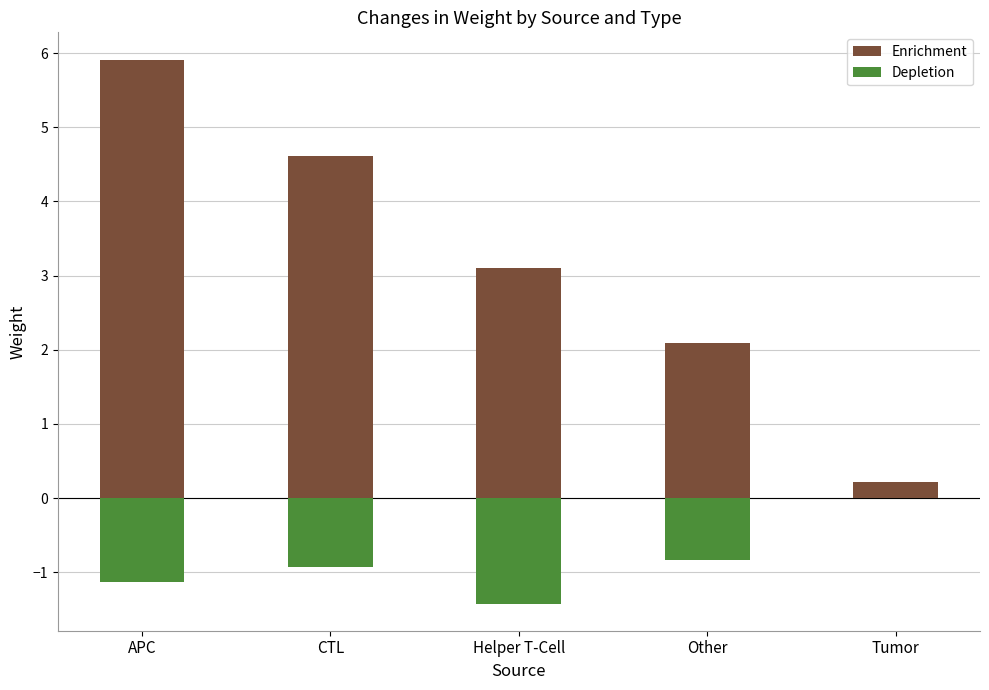

What is the difference between the second highest and minimum values in the Enrichment series?

4.4